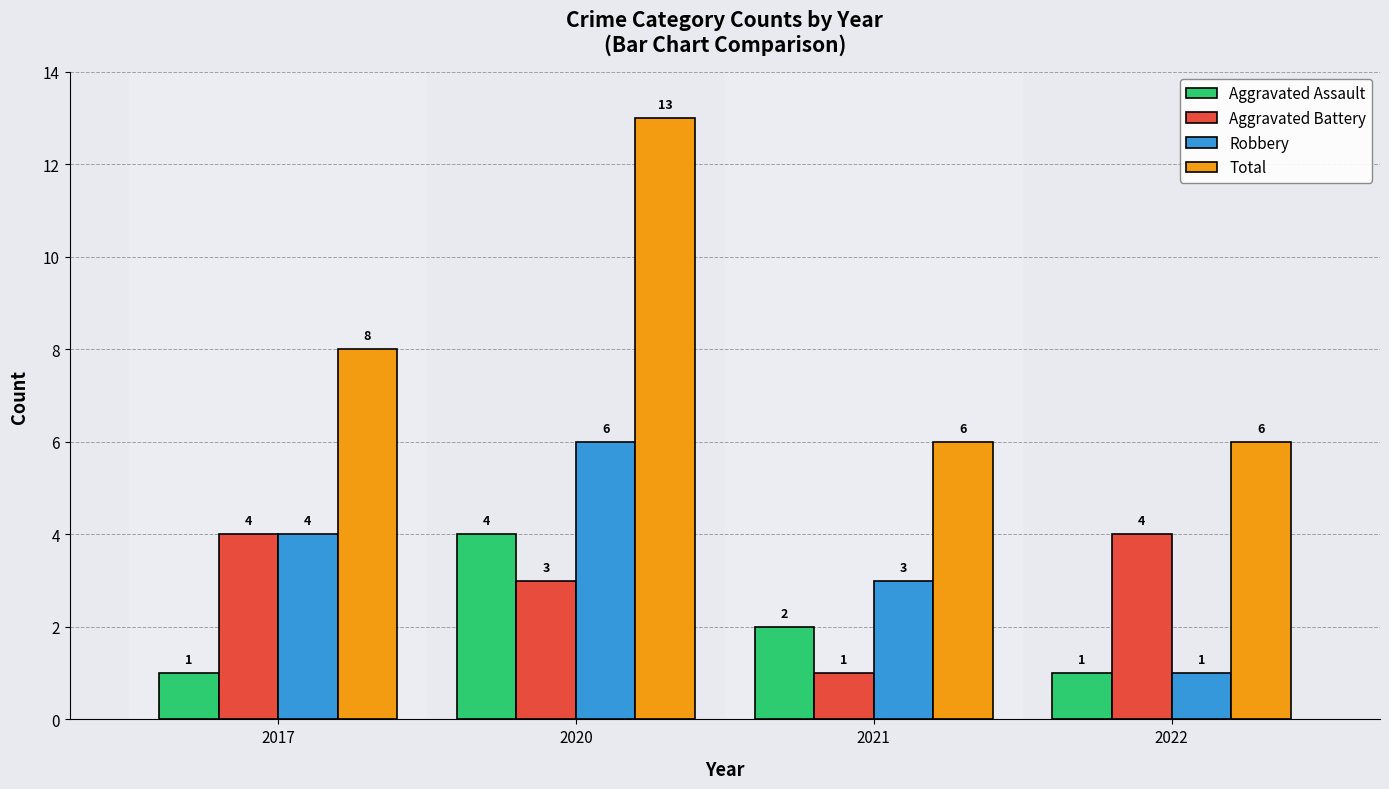

Reading left to right, what are all the values shown in this chart?

Aggravated Assault: 1	4	2	1
Aggravated Battery: 4	3	1	4
Robbery: 4	6	3	1
Total: 8	13	6	6